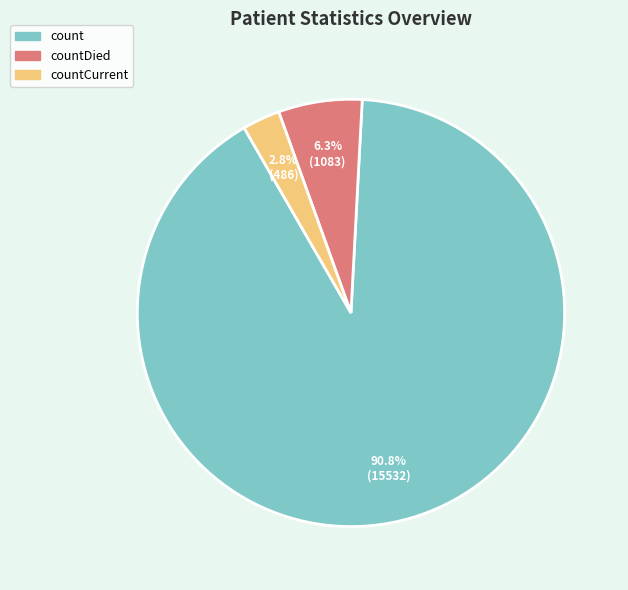

Does any single category account for the majority?

Yes